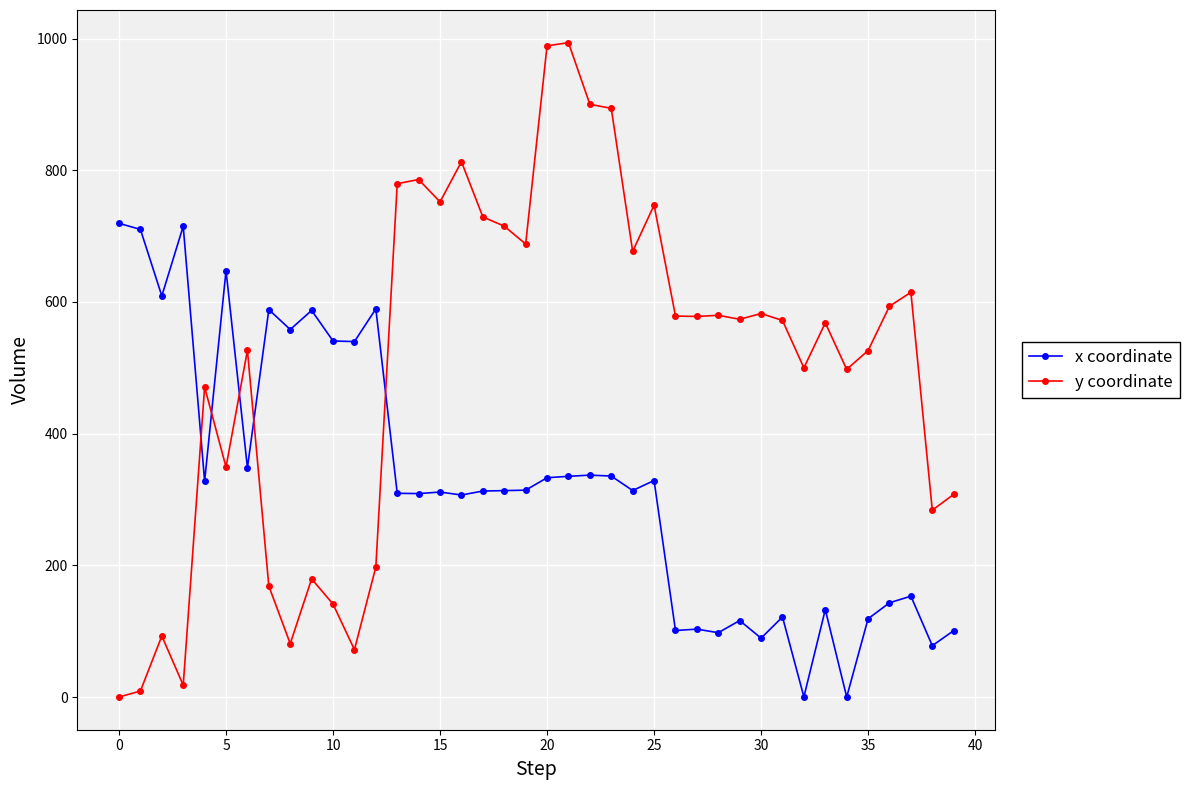

How many lines are shown in the chart?

2